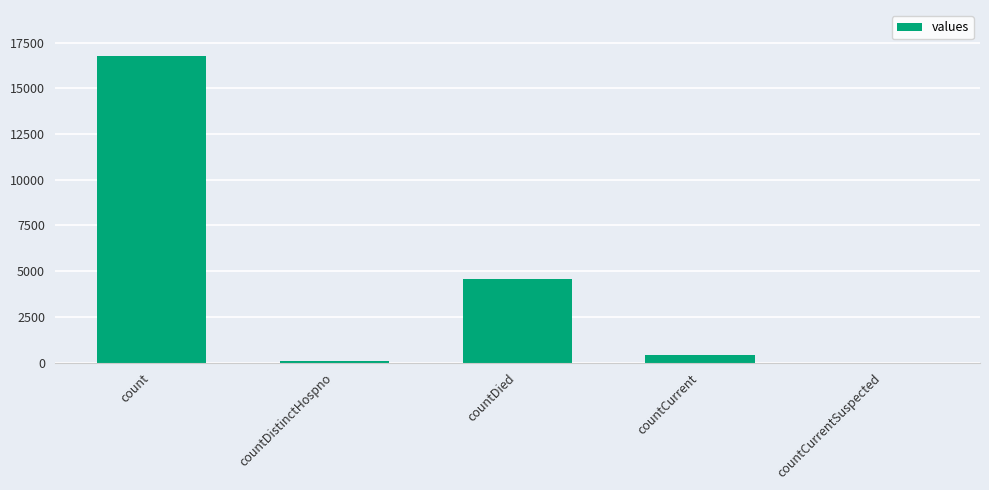

At which label does the data first exceed 404?

count